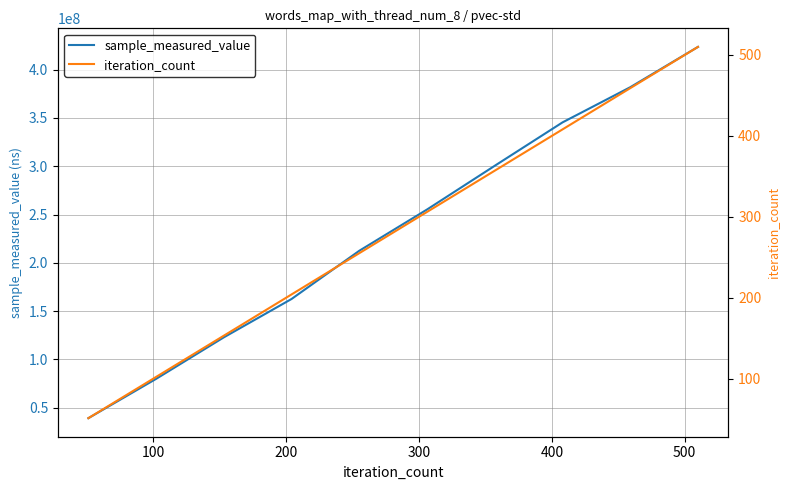

How many series are shown in this chart?

2